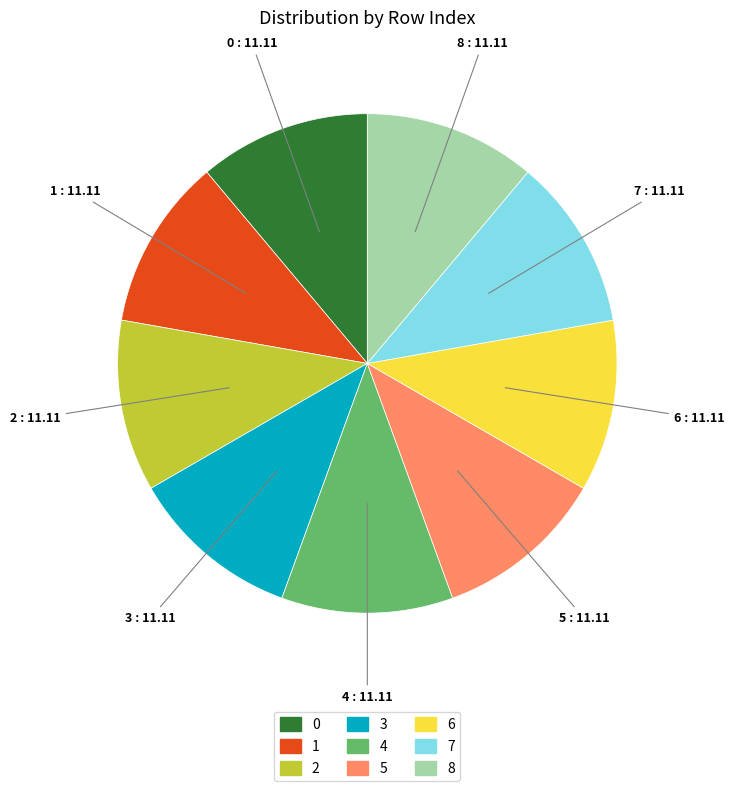

Combined, do 7 and 3 account for over 50%?

No